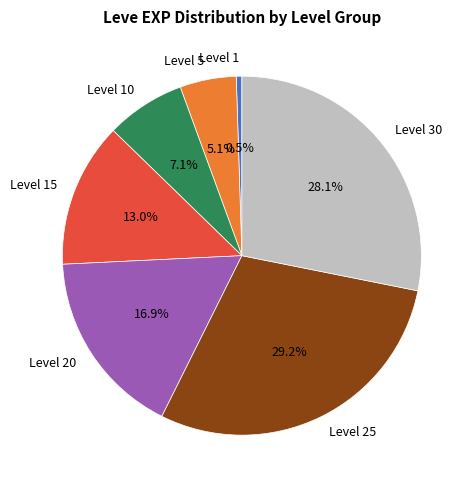

Do Level 30 and Level 1 together represent more than half of the pie?

No